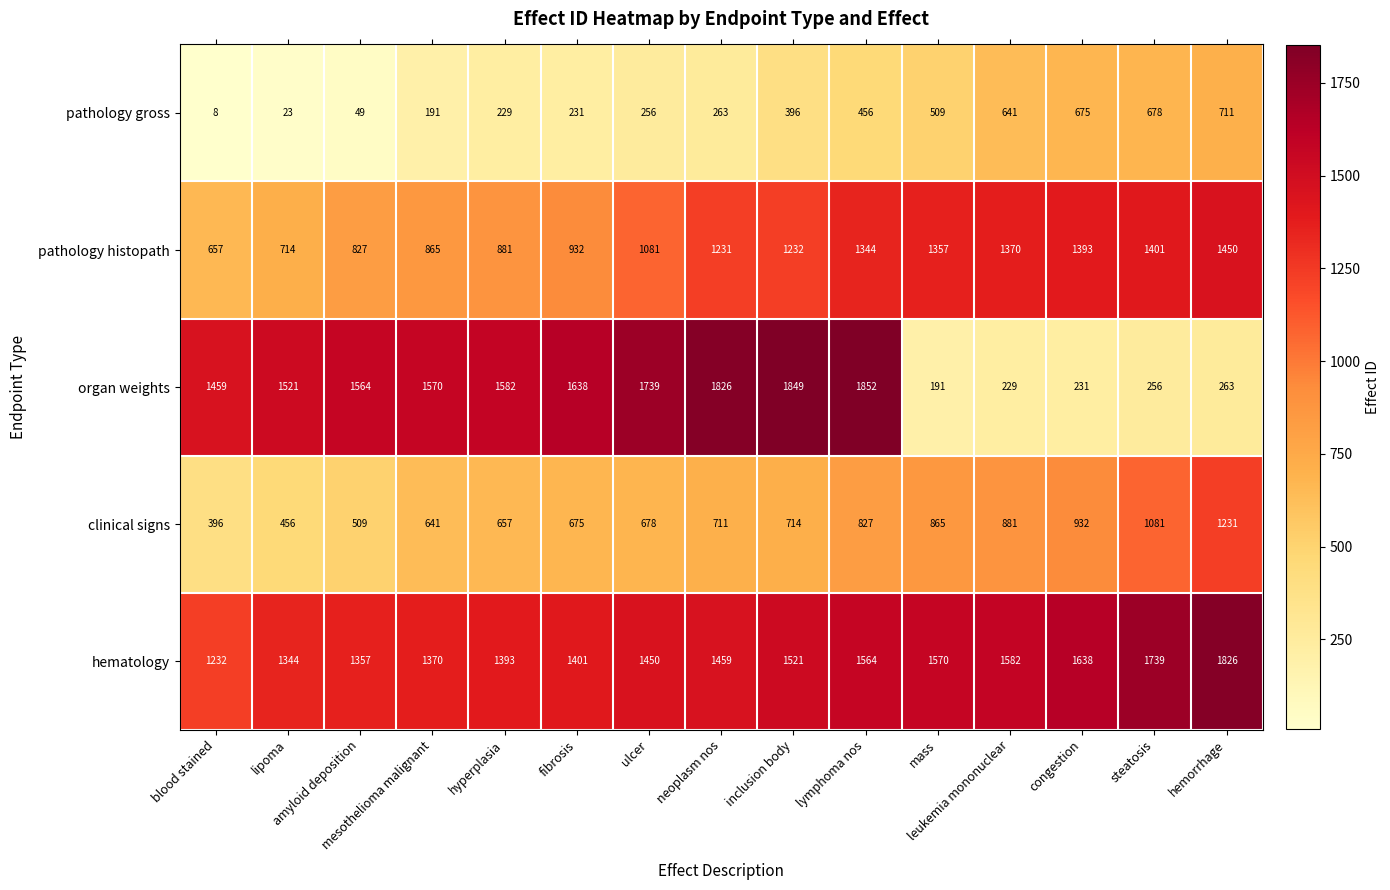

What is the lowest value of the pathology gross series?

8